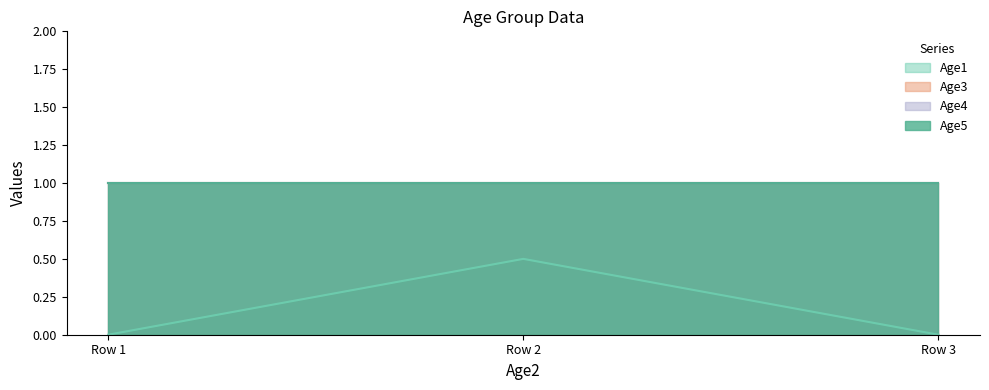

What is the sum of all Age1 values?

0.5